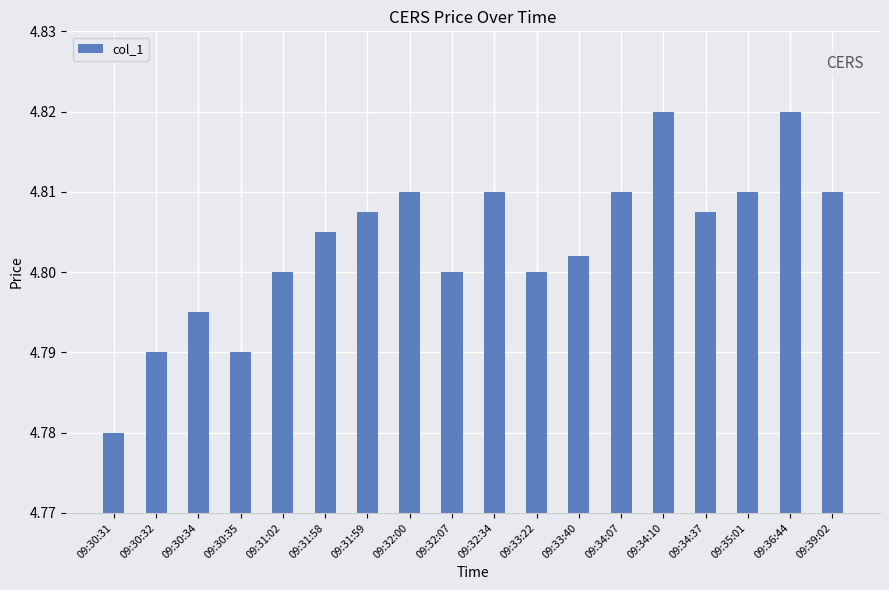

At which label is the value closest to 4?

09:30:31